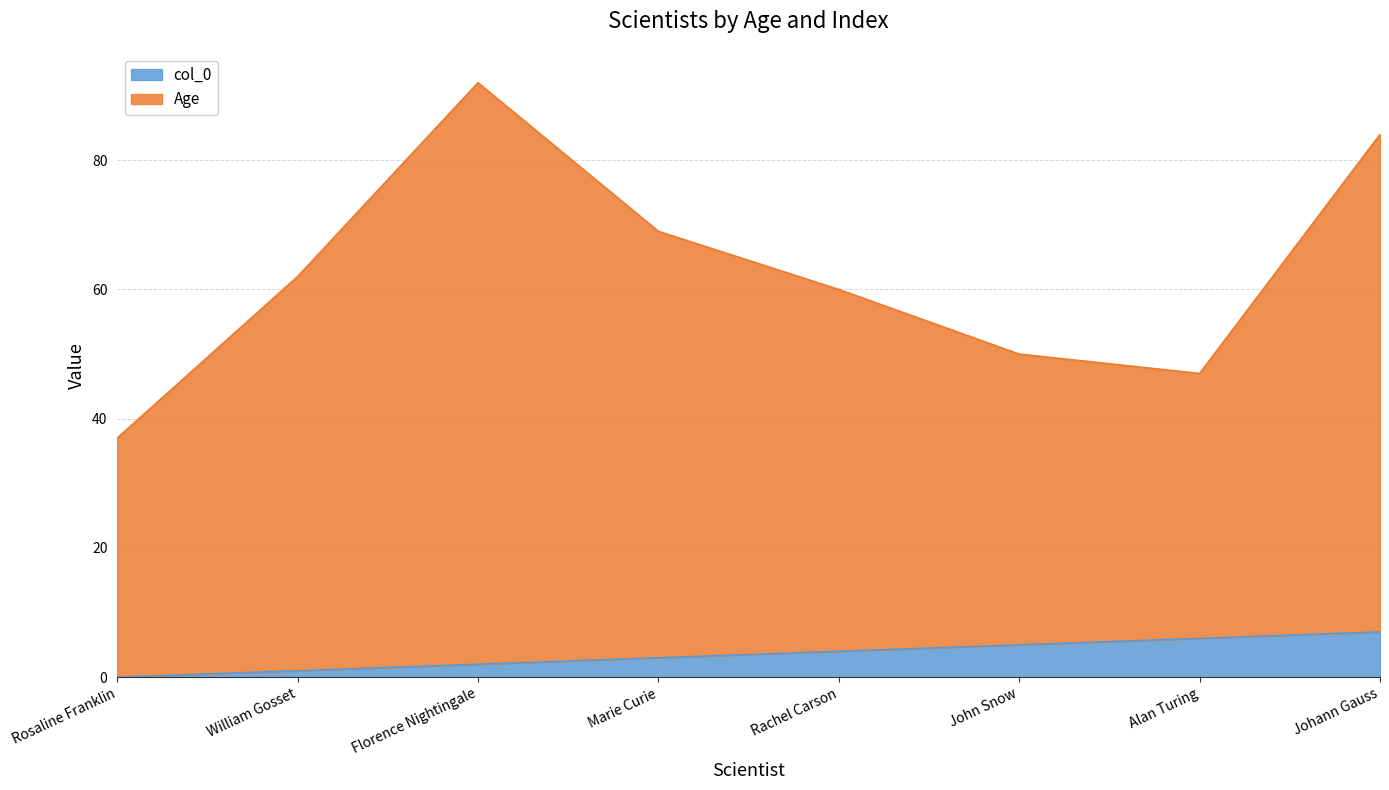

At which category is the sum across all series the highest?

Florence Nightingale